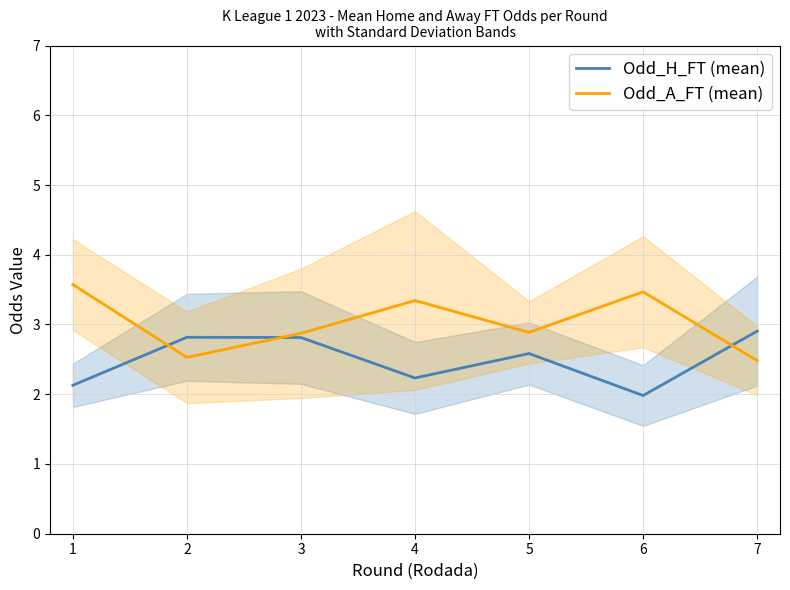

How many intersections are there between Odd_H_FT (mean) and Odd_A_FT (mean)?

3